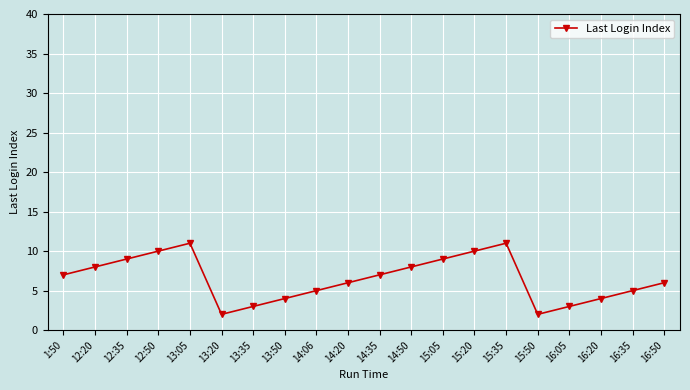

What is the label of the 7th point from the left?

13:35